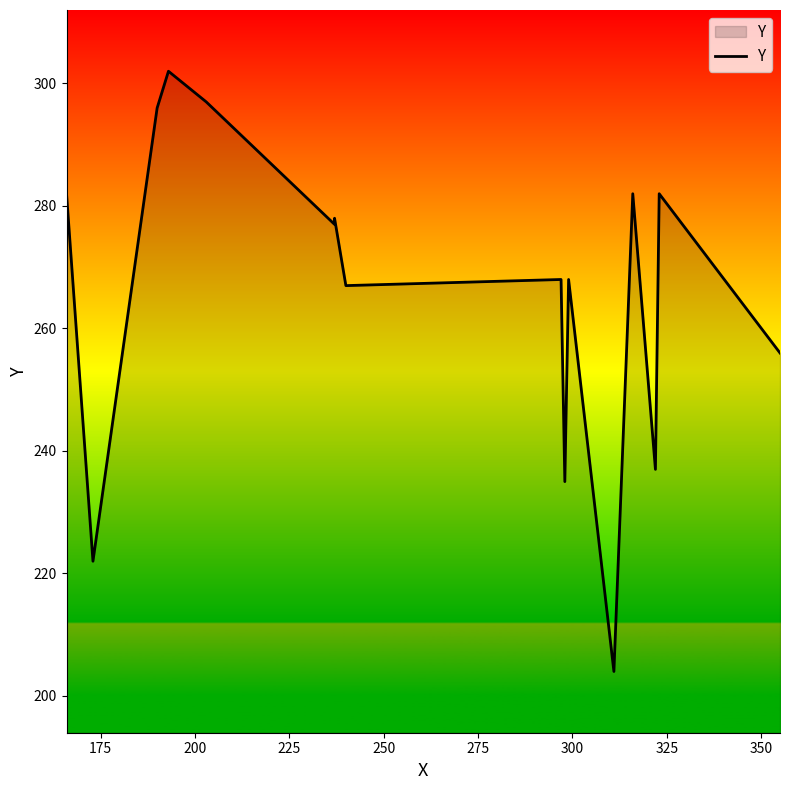

What is the value of the 5th point from the left?

297